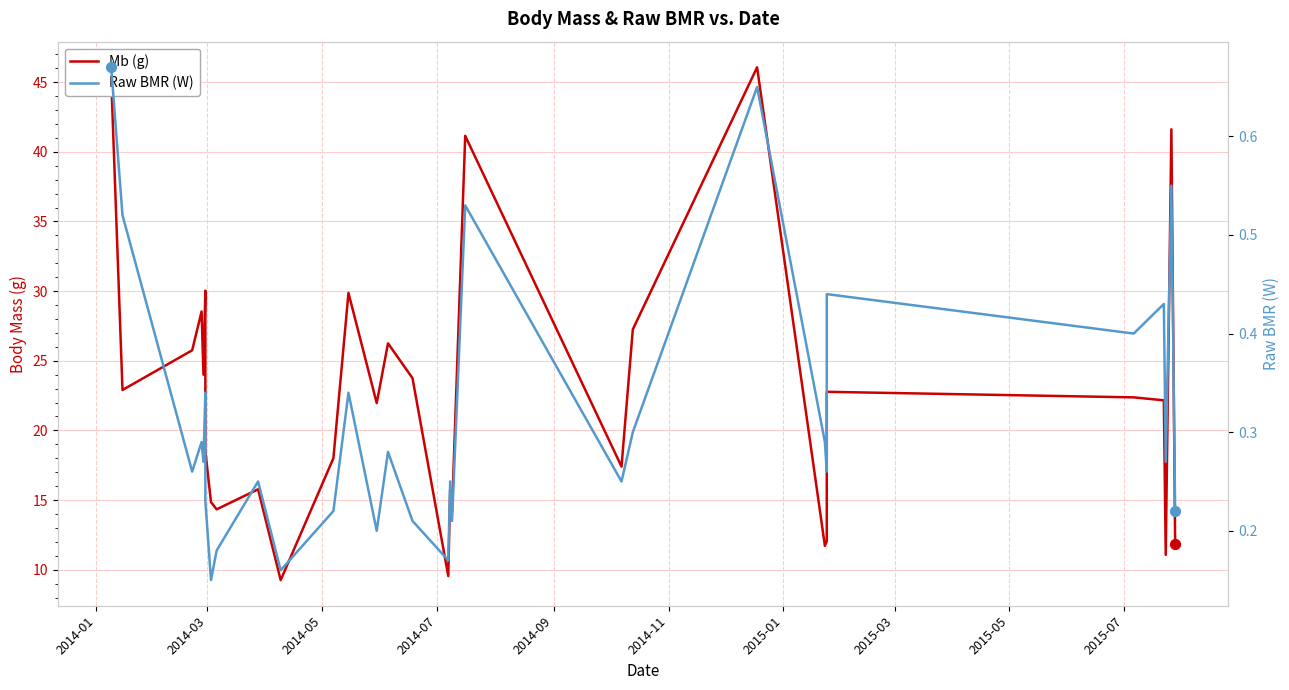

Which series has the largest total across all categories?

Mb (g)